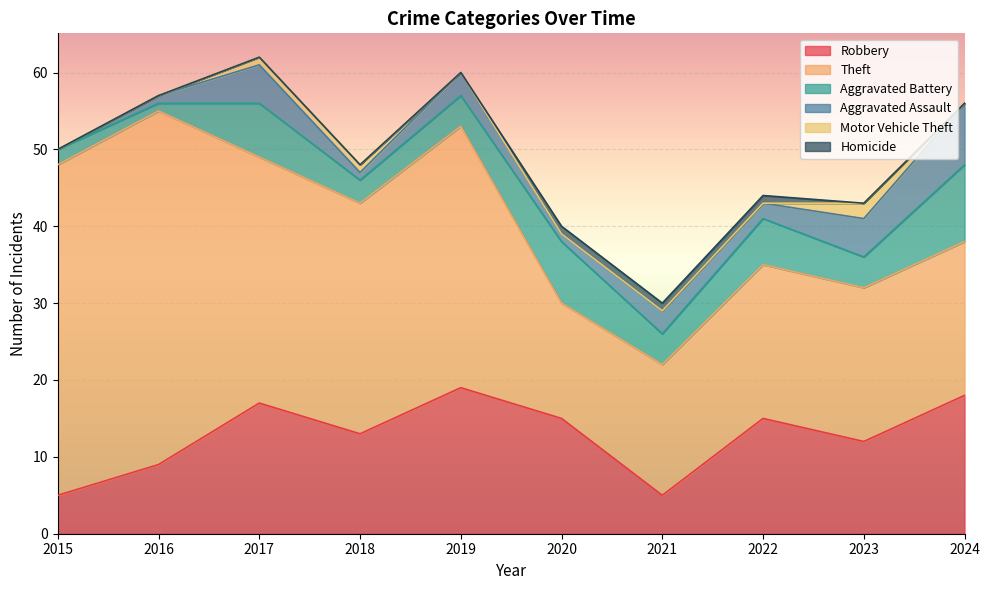

Count the number of categories in the chart.

10